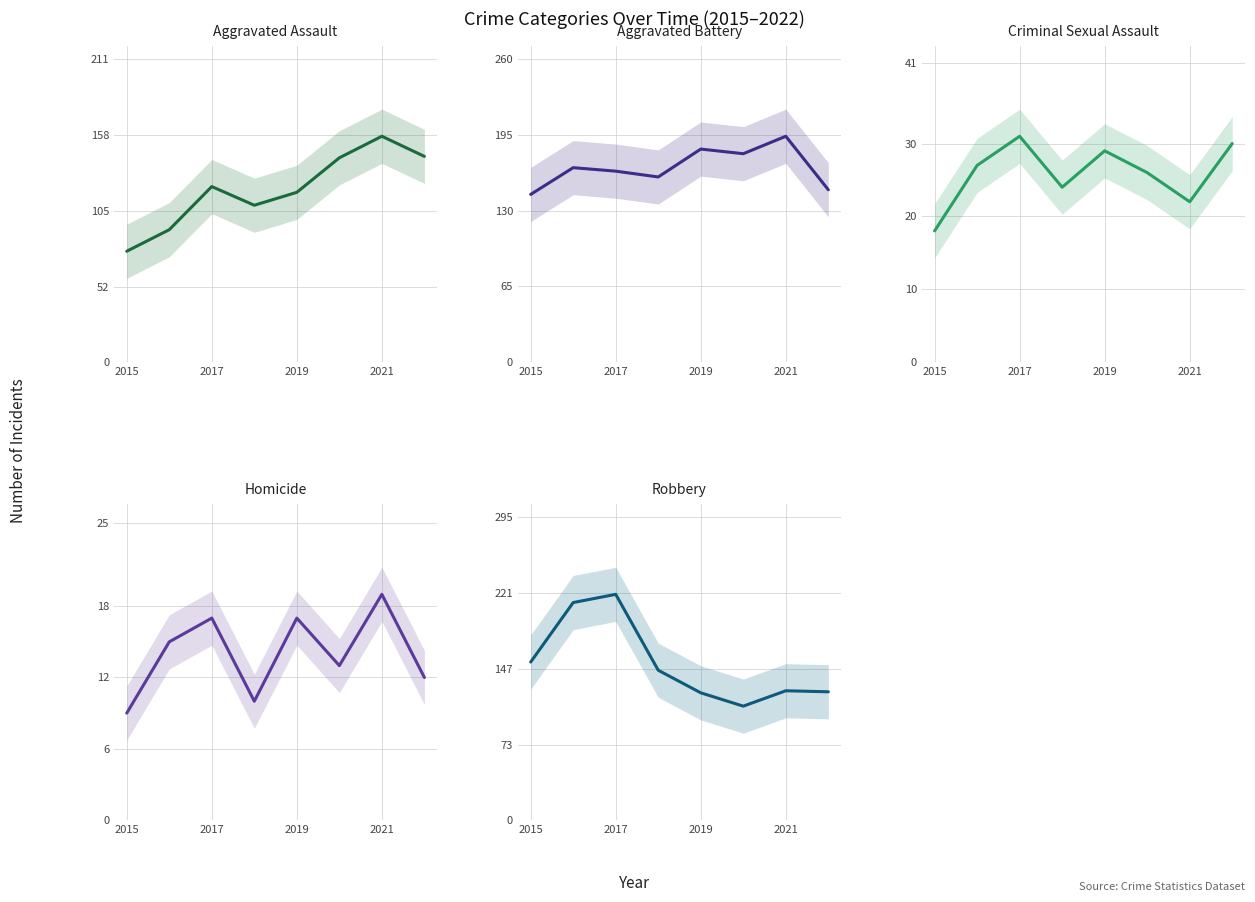

What is the value of the Criminal Sexual Assault point at the 3rd from the left?

31